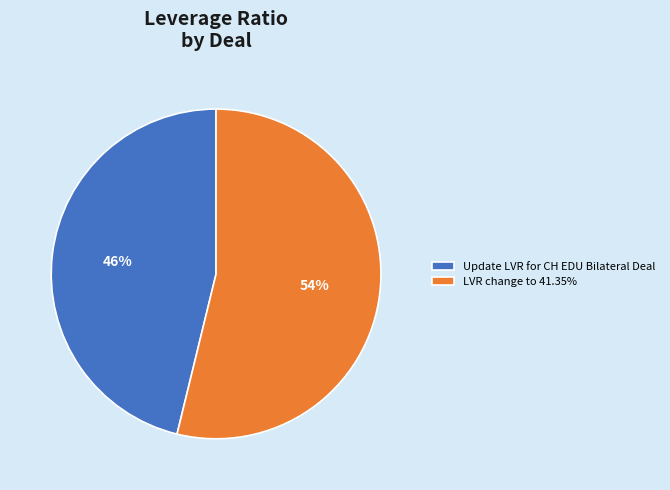

Does Update LVR for CH EDU Bilateral Deal account for over 50% of the chart?

No